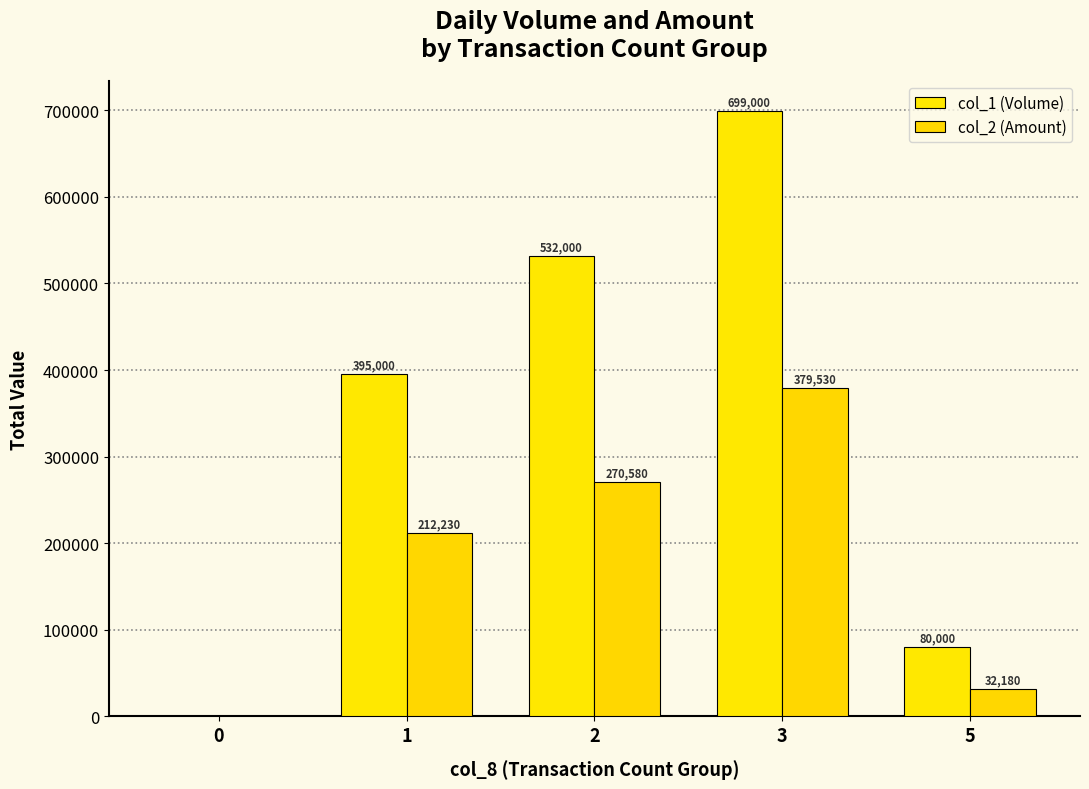

Are the bars horizontal?

No